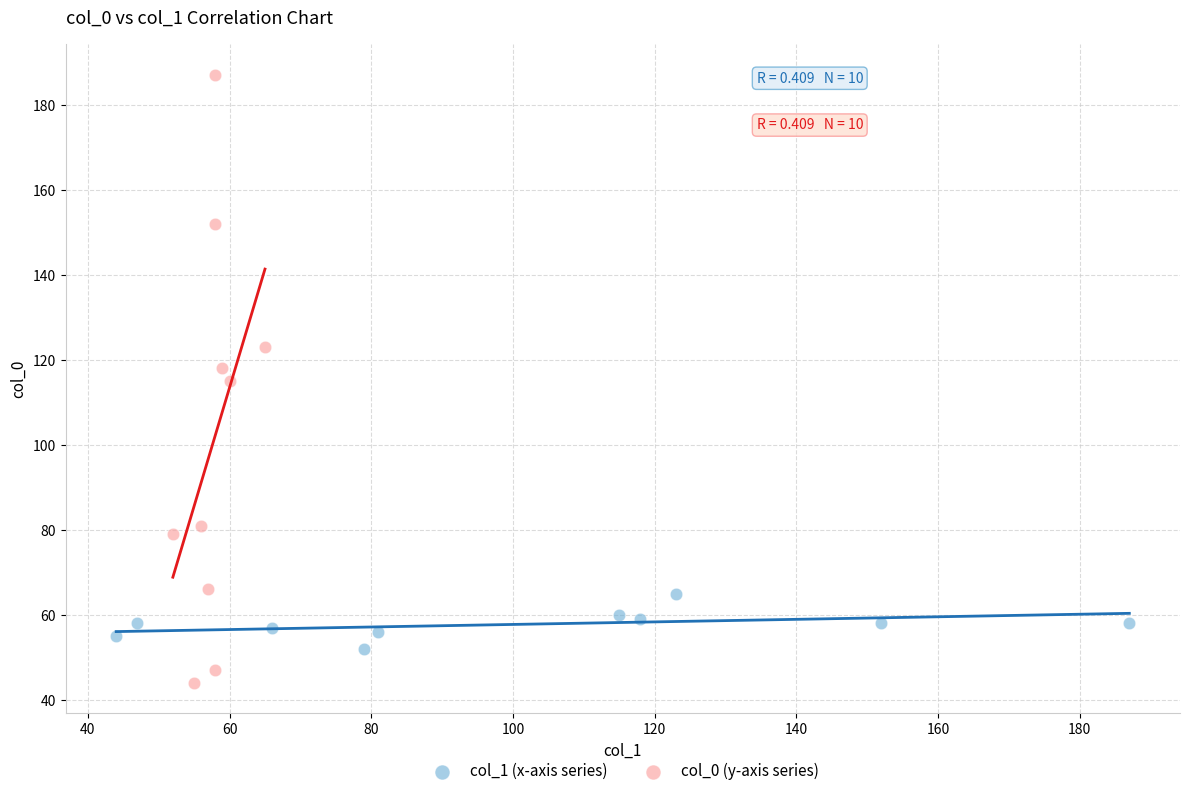

What are all the series names shown in the legend?

col_1 (x-axis series), col_0 (y-axis series)